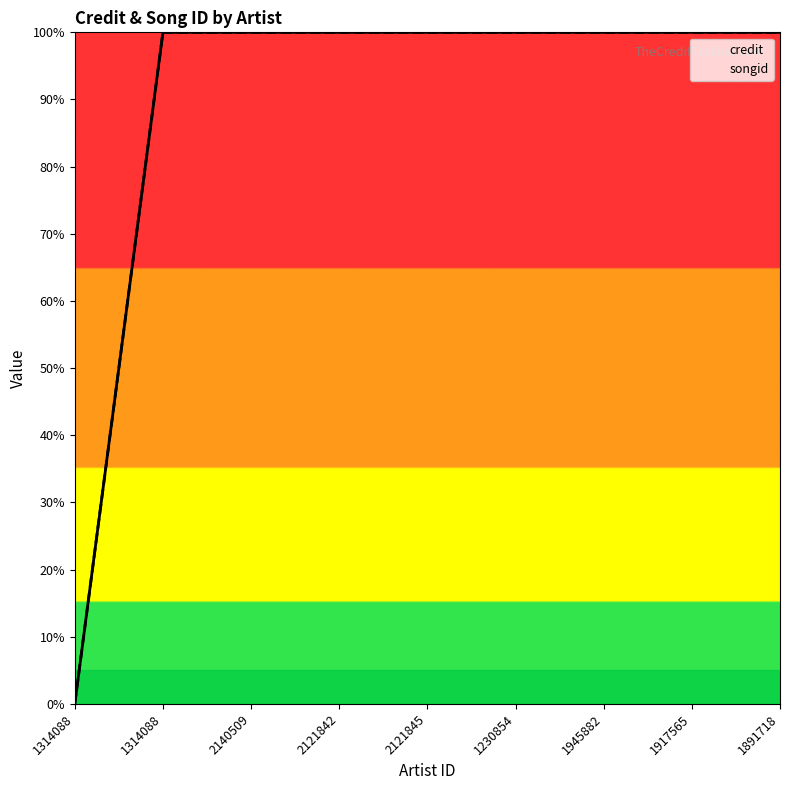

The credit series shows 66 at 1917565. True or false?

False